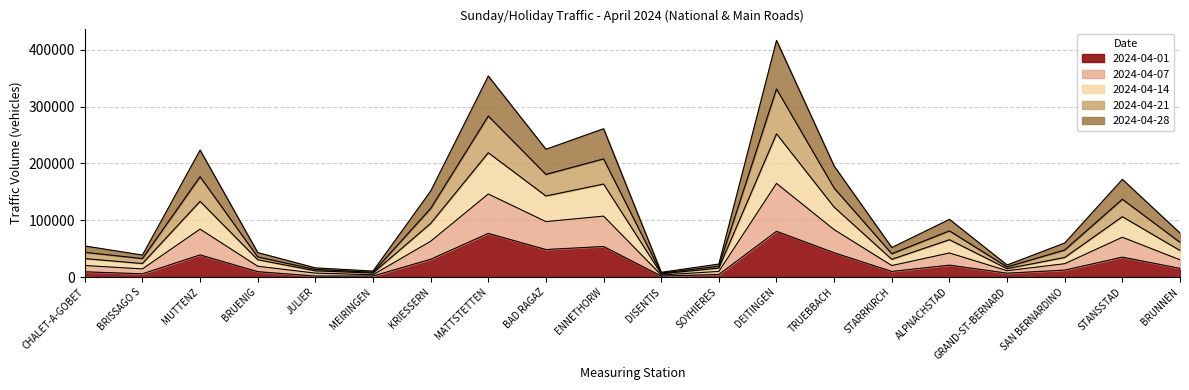

At which category does 2024-04-28 reach its first local peak?

MUTTENZ